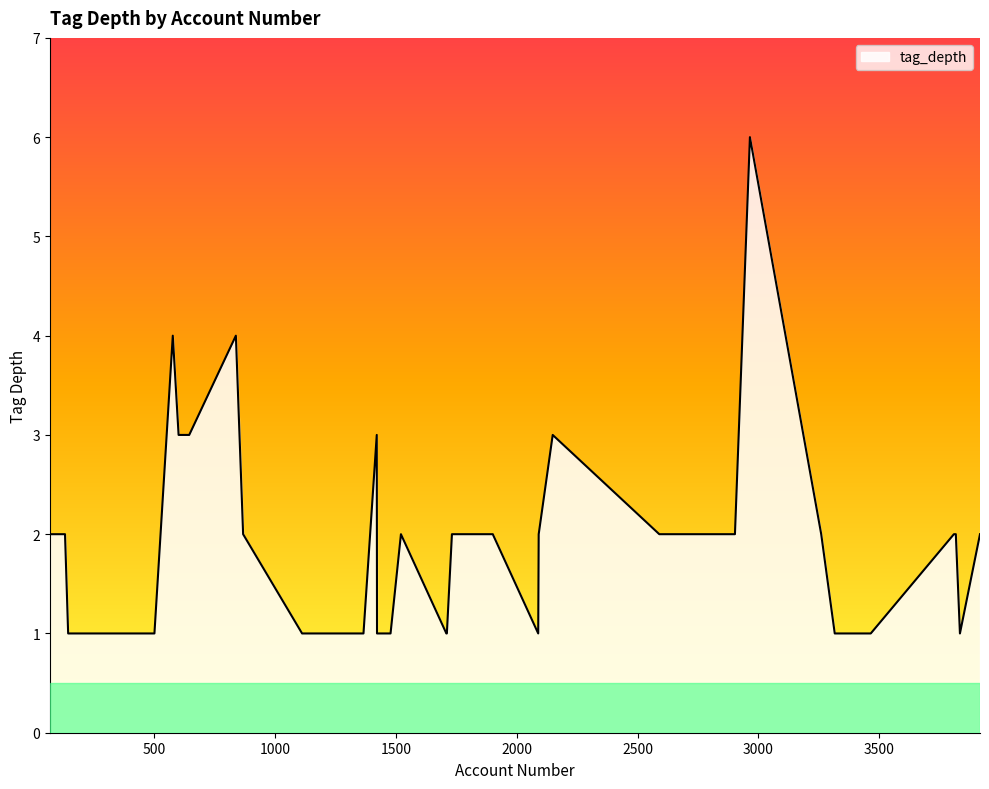

What is the greatest value displayed?

6